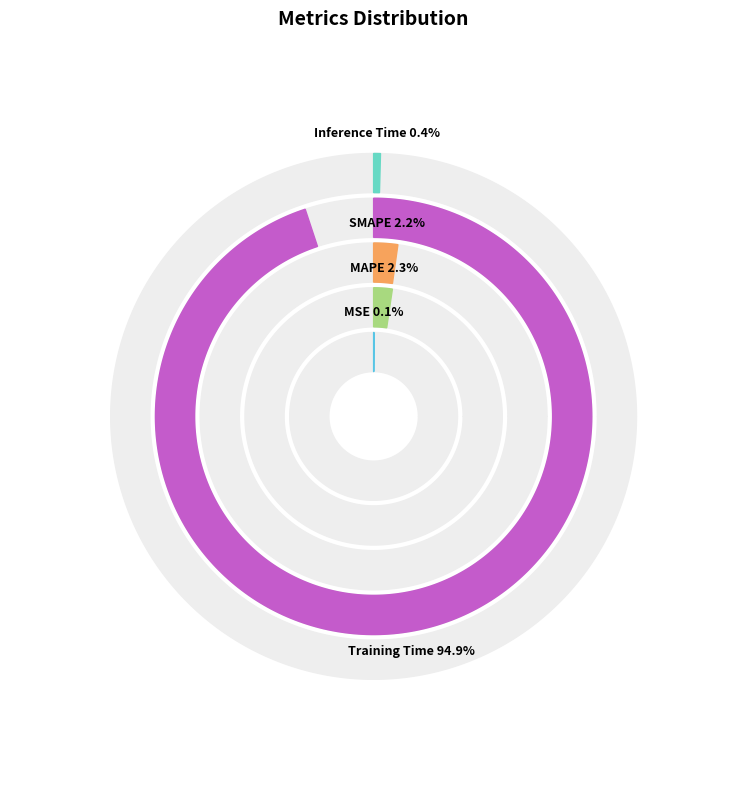

Between MSE and MAPE, which is larger?

MAPE